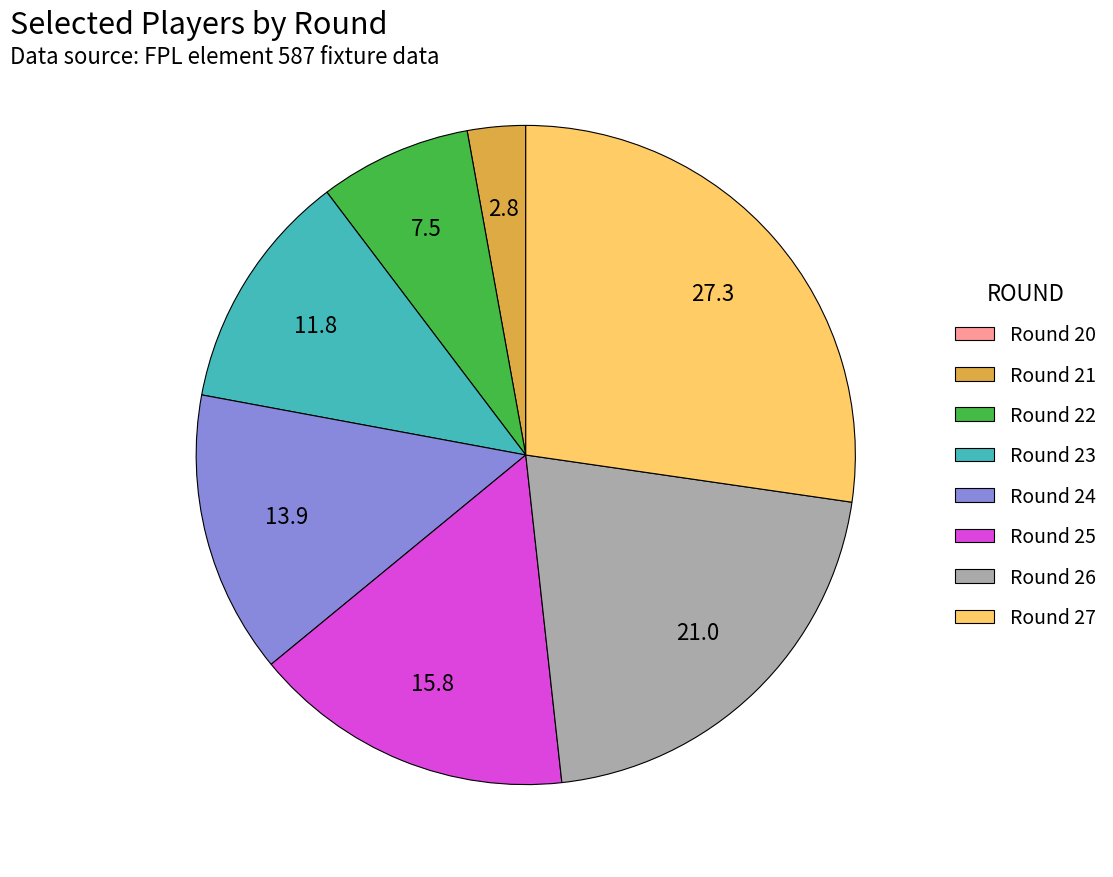

Does any single category account for the majority?

No